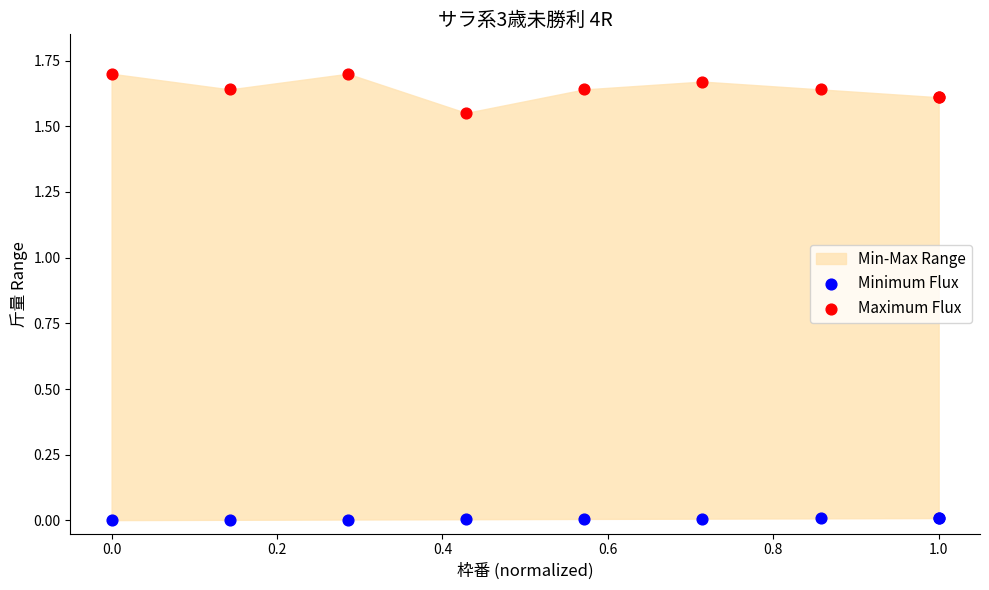

Which series contains the lowest Y value?

Minimum Flux